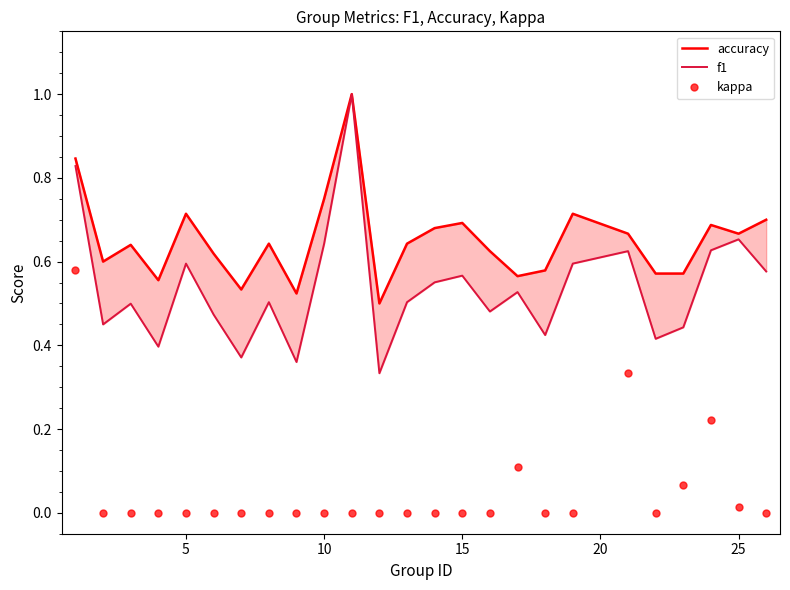

Which series has the largest total across all categories?

accuracy